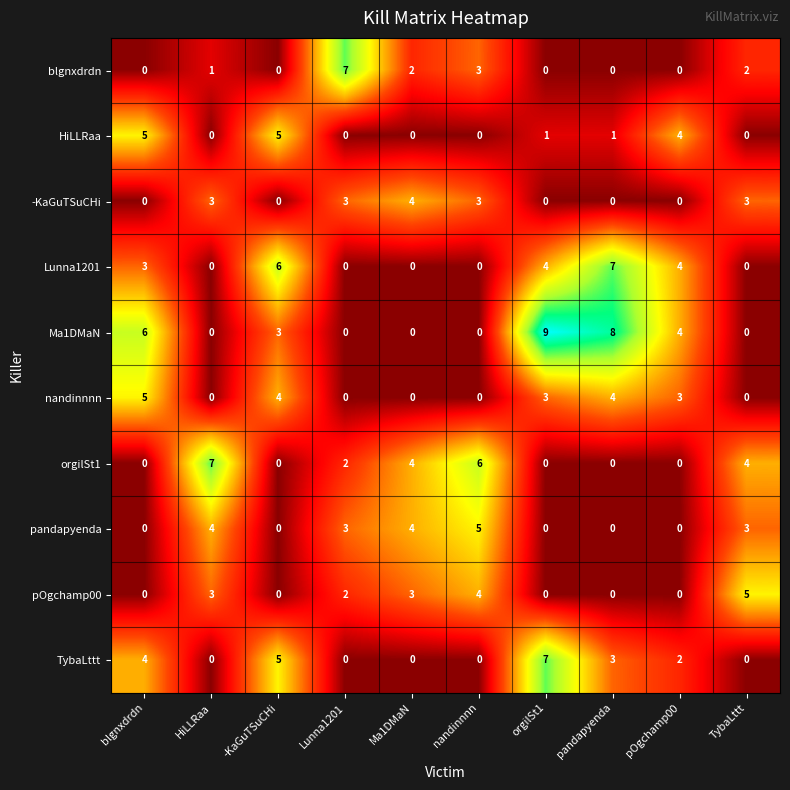

What is the spread (max minus min) of values at blgnxdrdn?

6